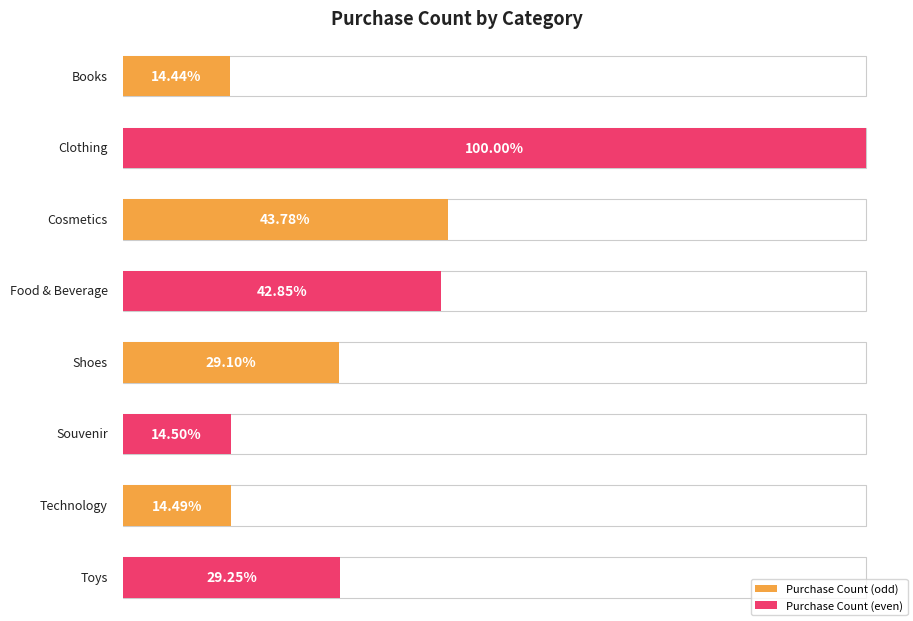

What is the ratio of the value at Cosmetics to the value at Souvenir?

3.0